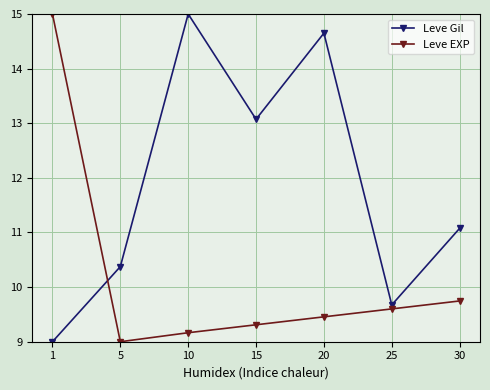

What is the total value across all series at 20?

24.1